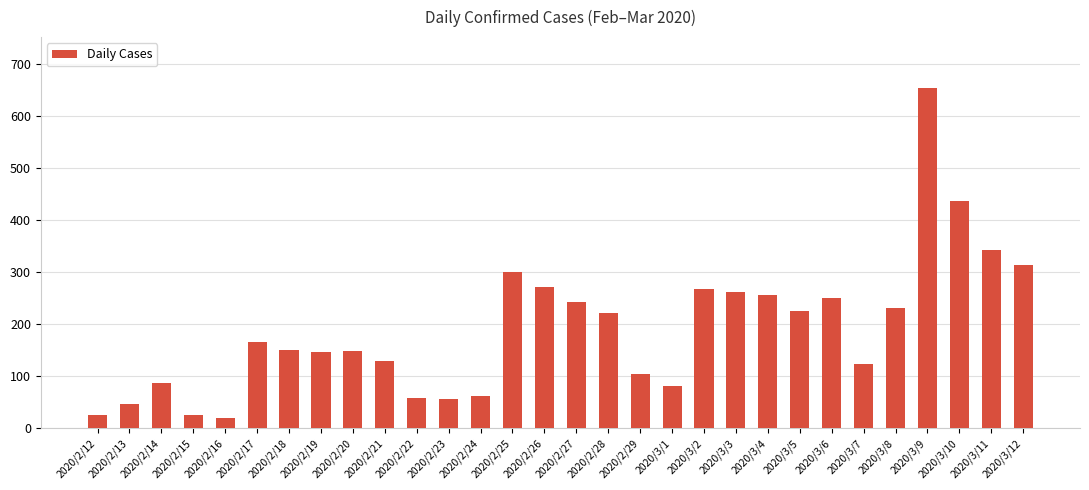

What is the label of the 28th bar from the left?

2020/3/10